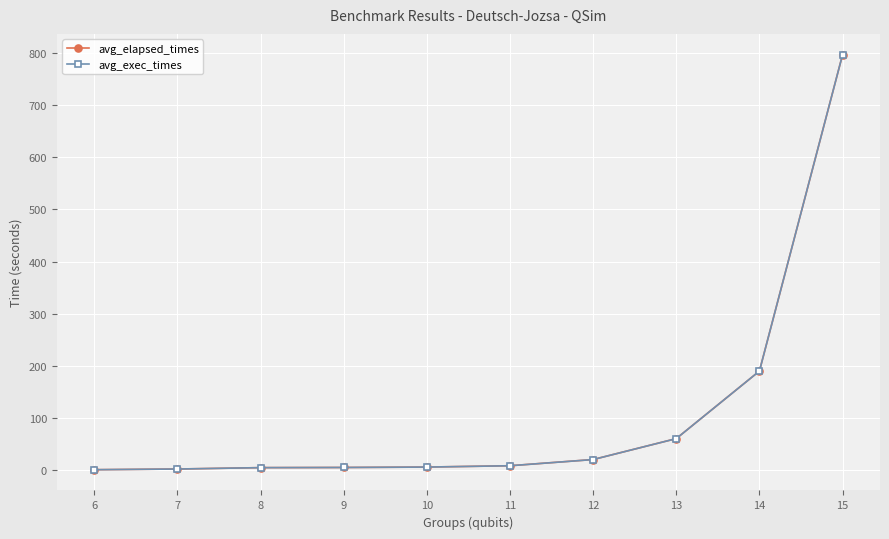

What is the minimum value for avg_elapsed_times?

1.4